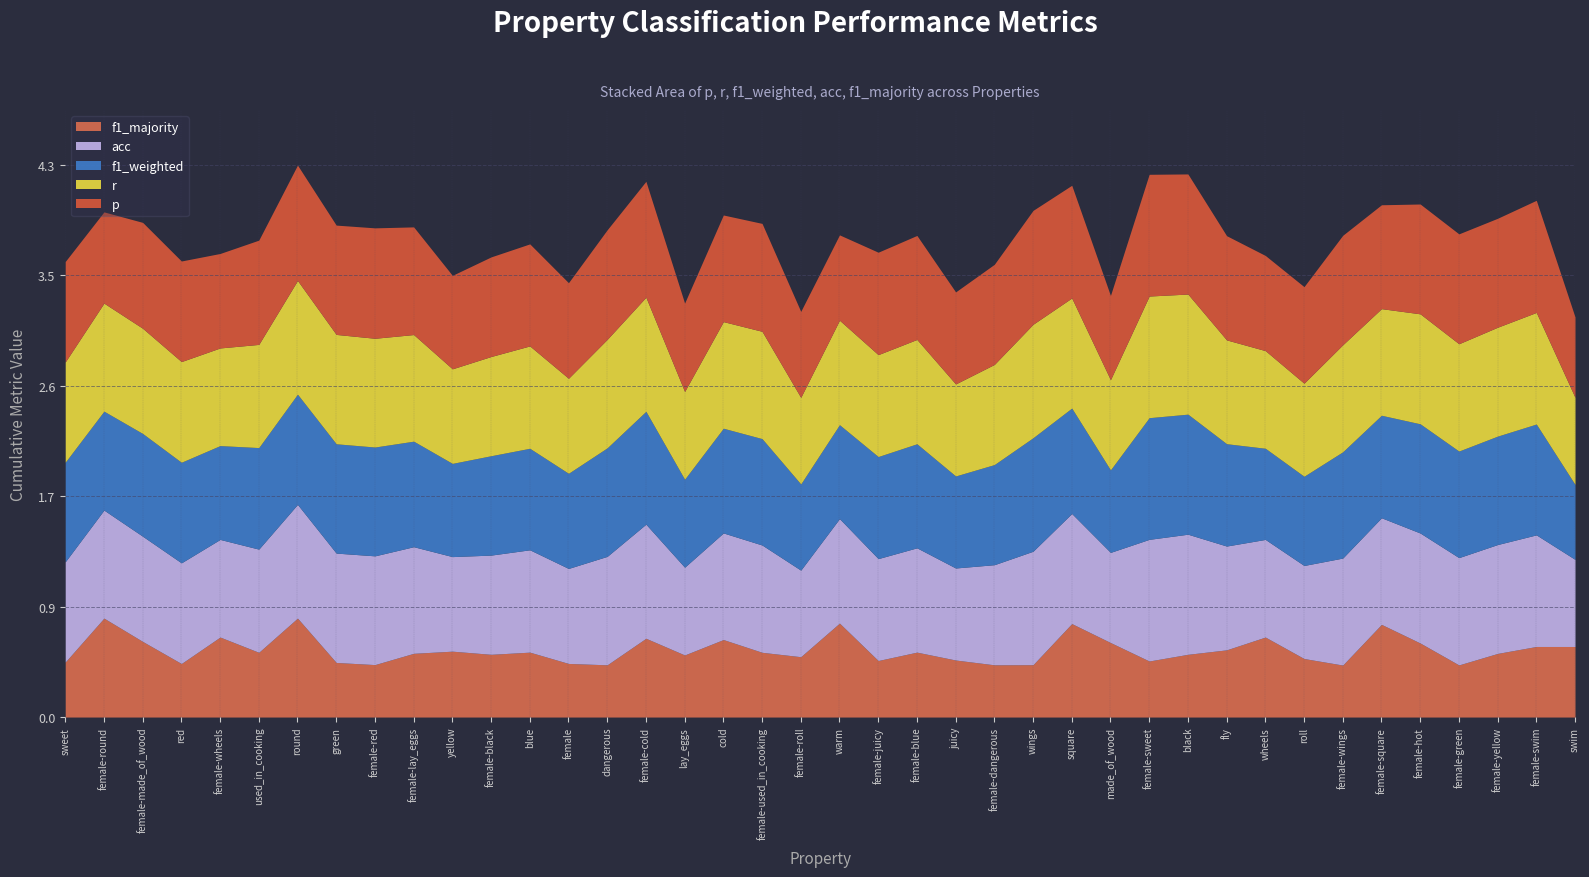

Reading right to left, extract all data points from this chart.

p: swim=0.6	female-swim=0.9	female-yellow=0.9	female-green=0.9	female-hot=0.9	female-square=0.8	female-wings=0.9	roll=0.8	wheels=0.7	fly=0.8	black=0.9	female-sweet=1.0	made_of_wood=0.7	square=0.9	wings=0.9	female-dangerous=0.8	juicy=0.7	female-blue=0.8	female-juicy=0.8	warm=0.7	female-roll=0.7	female-used_in_cooking=0.8	cold=0.8	lay_eggs=0.7	female-cold=0.9	dangerous=0.9	female=0.7	blue=0.8	female-black=0.8	yellow=0.7	female-lay_eggs=0.8	female-red=0.9	green=0.9	round=0.9	used_in_cooking=0.8	female-wheels=0.7	red=0.8	female-made_of_wood=0.8	female-round=0.7	sweet=0.8
r: swim=0.7	female-swim=0.9	female-yellow=0.9	female-green=0.8	female-hot=0.9	female-square=0.8	female-wings=0.8	roll=0.7	wheels=0.8	fly=0.8	black=0.9	female-sweet=1.0	made_of_wood=0.7	square=0.9	wings=0.9	female-dangerous=0.8	juicy=0.7	female-blue=0.8	female-juicy=0.8	warm=0.8	female-roll=0.7	female-used_in_cooking=0.8	cold=0.8	lay_eggs=0.7	female-cold=0.9	dangerous=0.8	female=0.7	blue=0.8	female-black=0.8	yellow=0.7	female-lay_eggs=0.8	female-red=0.8	green=0.9	round=0.9	used_in_cooking=0.8	female-wheels=0.8	red=0.8	female-made_of_wood=0.8	female-round=0.8	sweet=0.8
f1_weighted: swim=0.6	female-swim=0.9	female-yellow=0.8	female-green=0.8	female-hot=0.9	female-square=0.8	female-wings=0.8	roll=0.7	wheels=0.7	fly=0.8	black=0.9	female-sweet=1.0	made_of_wood=0.6	square=0.8	wings=0.9	female-dangerous=0.8	juicy=0.7	female-blue=0.8	female-juicy=0.8	warm=0.7	female-roll=0.7	female-used_in_cooking=0.8	cold=0.8	lay_eggs=0.7	female-cold=0.9	dangerous=0.8	female=0.7	blue=0.8	female-black=0.8	yellow=0.7	female-lay_eggs=0.8	female-red=0.9	green=0.9	round=0.9	used_in_cooking=0.8	female-wheels=0.7	red=0.8	female-made_of_wood=0.8	female-round=0.8	sweet=0.8
acc: swim=0.7	female-swim=0.9	female-yellow=0.9	female-green=0.8	female-hot=0.9	female-square=0.8	female-wings=0.8	roll=0.7	wheels=0.8	fly=0.8	black=0.9	female-sweet=1.0	made_of_wood=0.7	square=0.9	wings=0.9	female-dangerous=0.8	juicy=0.7	female-blue=0.8	female-juicy=0.8	warm=0.8	female-roll=0.7	female-used_in_cooking=0.8	cold=0.8	lay_eggs=0.7	female-cold=0.9	dangerous=0.8	female=0.7	blue=0.8	female-black=0.8	yellow=0.7	female-lay_eggs=0.8	female-red=0.8	green=0.9	round=0.9	used_in_cooking=0.8	female-wheels=0.8	red=0.8	female-made_of_wood=0.8	female-round=0.8	sweet=0.8
f1_majority: swim=0.6	female-swim=0.6	female-yellow=0.5	female-green=0.4	female-hot=0.6	female-square=0.7	female-wings=0.4	roll=0.5	wheels=0.6	fly=0.5	black=0.5	female-sweet=0.4	made_of_wood=0.6	square=0.7	wings=0.4	female-dangerous=0.4	juicy=0.4	female-blue=0.5	female-juicy=0.4	warm=0.7	female-roll=0.5	female-used_in_cooking=0.5	cold=0.6	lay_eggs=0.5	female-cold=0.6	dangerous=0.4	female=0.4	blue=0.5	female-black=0.5	yellow=0.5	female-lay_eggs=0.5	female-red=0.4	green=0.4	round=0.8	used_in_cooking=0.5	female-wheels=0.6	red=0.4	female-made_of_wood=0.6	female-round=0.8	sweet=0.4